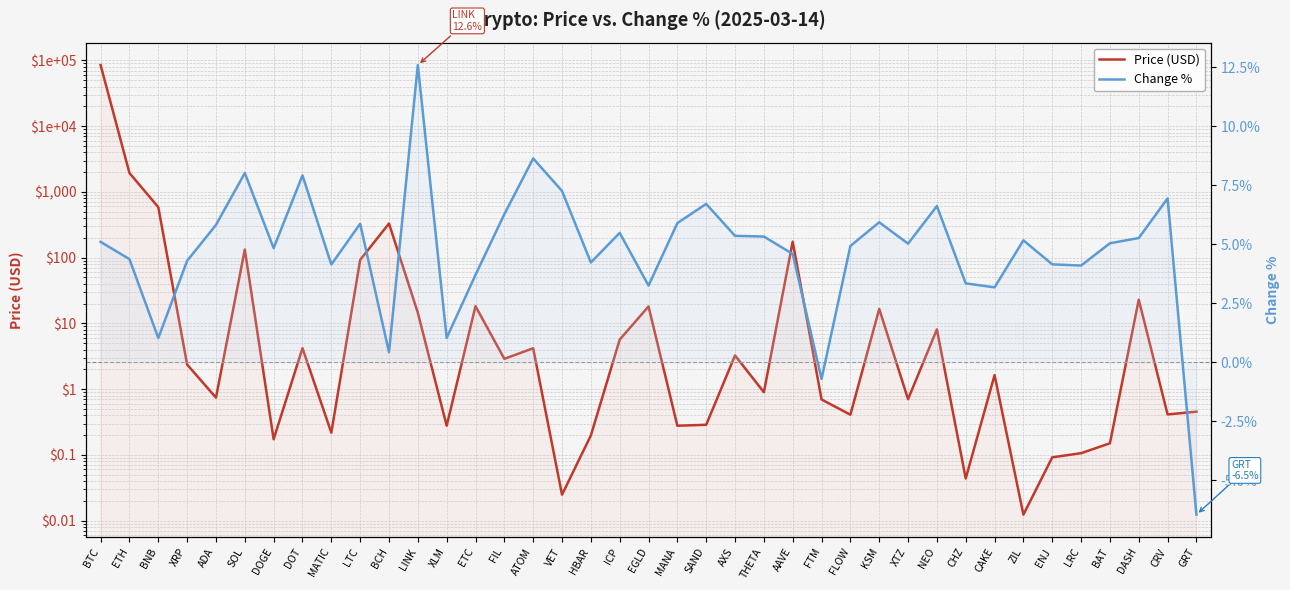

Does the chart have visible grid lines?

Yes